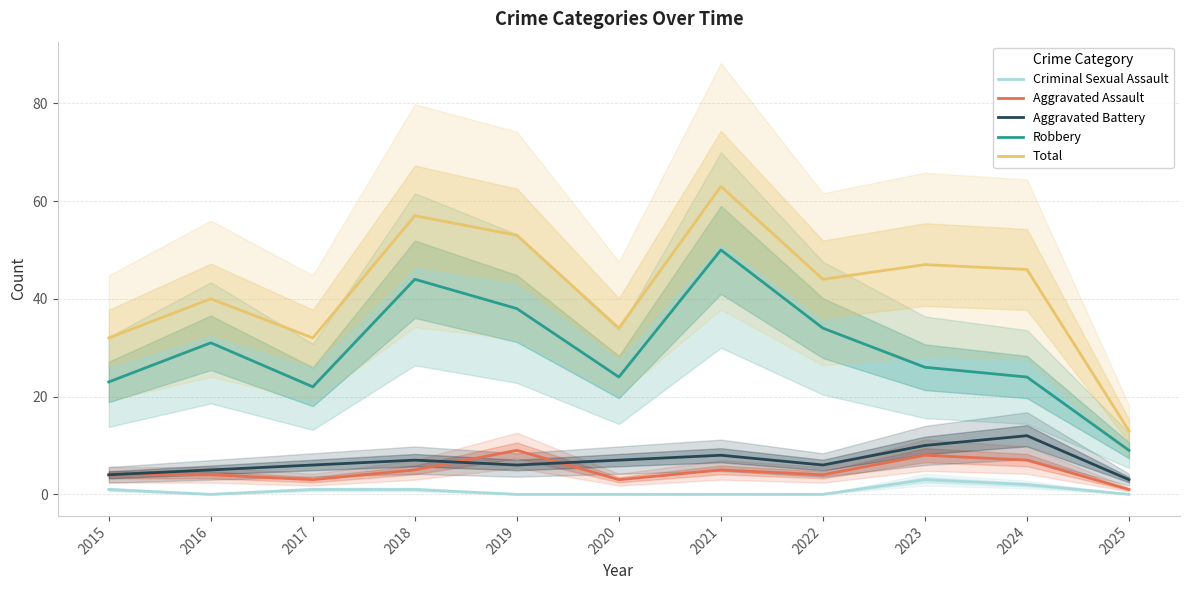

Which series has the widest spread of values?

Total